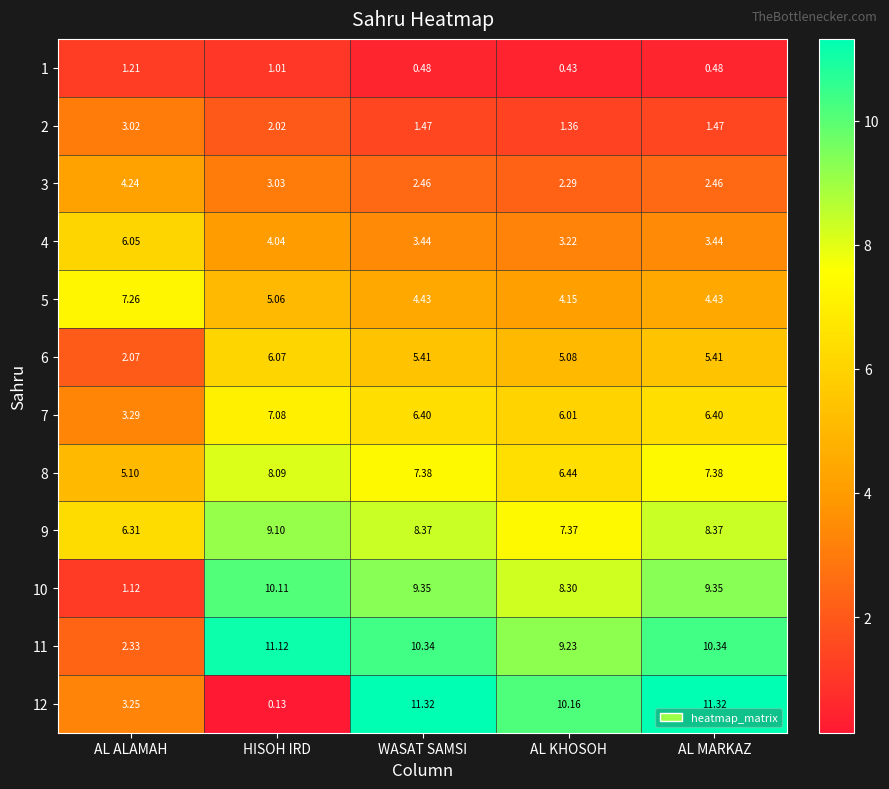

What is the maximum value shown in the chart?

11.3